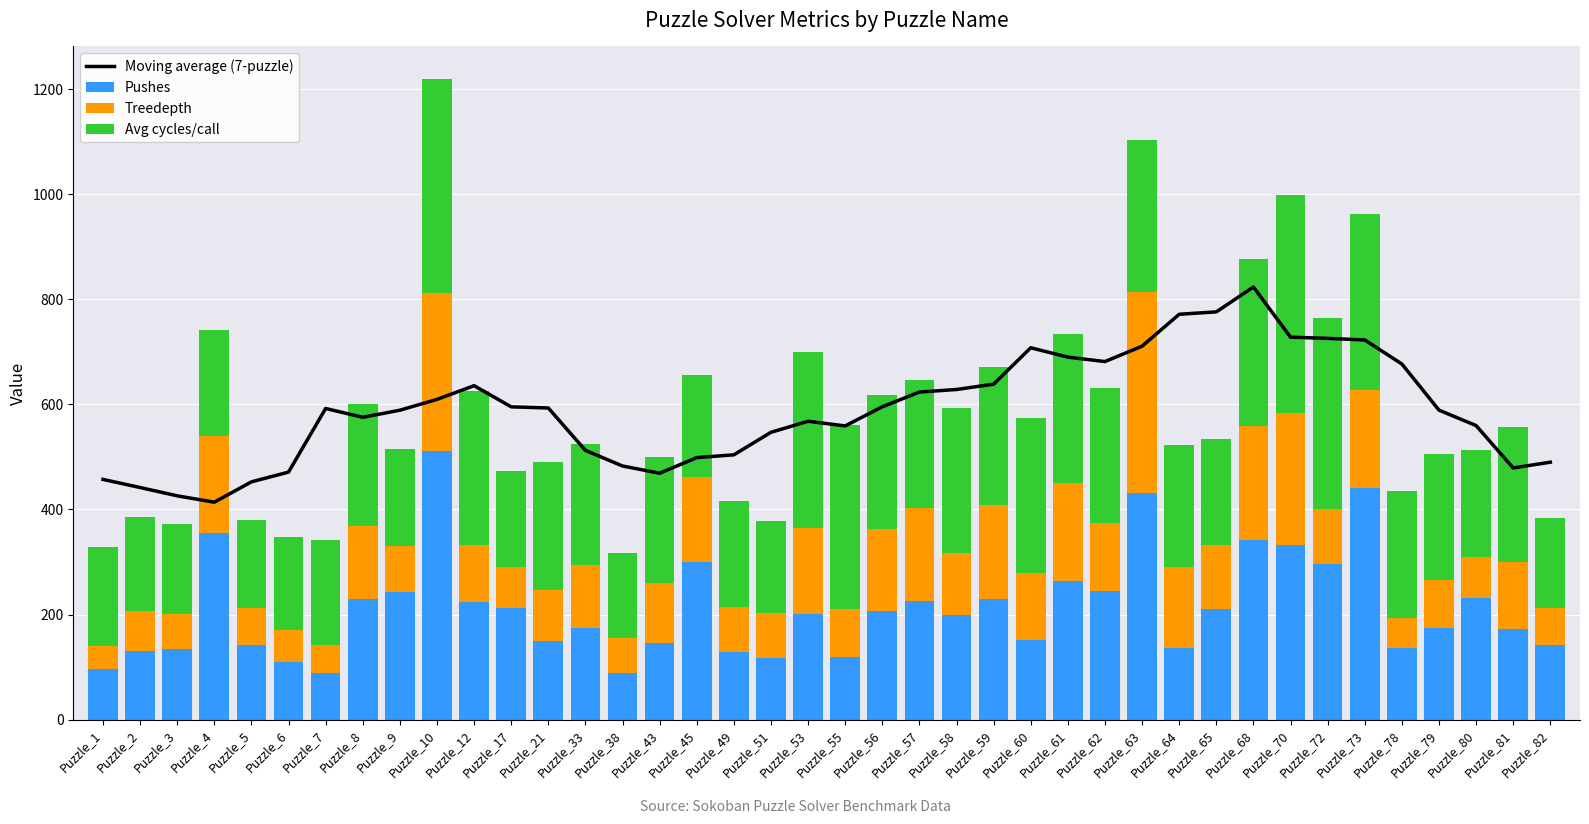

Where is Treedepth nearest to the value 213?

Puzzle_68